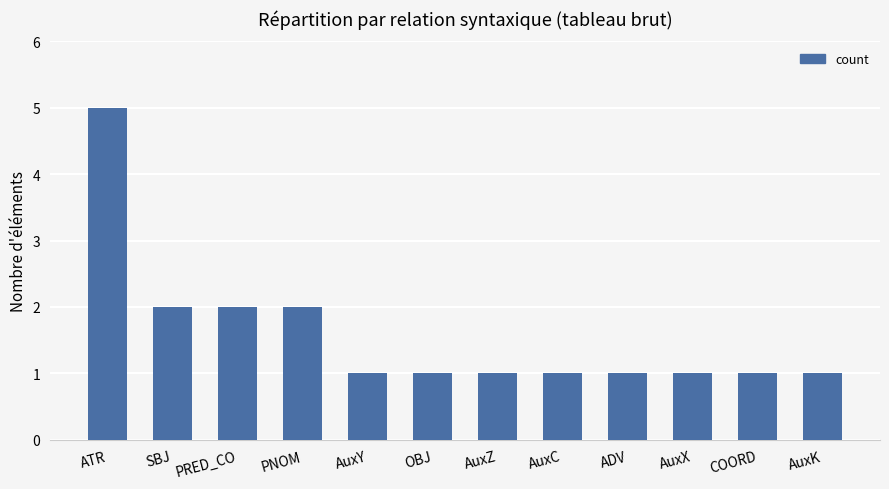

What is the minimum value shown in the chart?

1